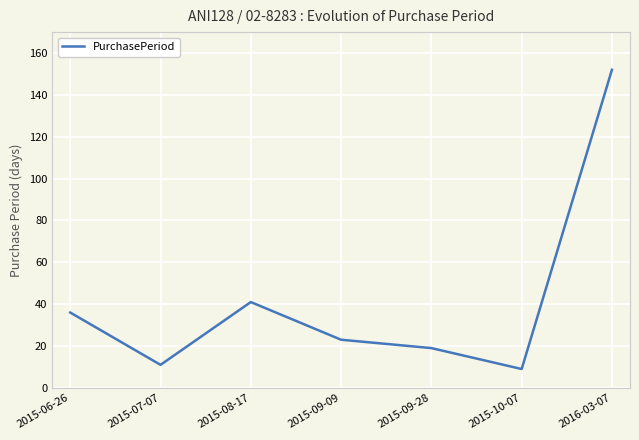

True or false: there are more than 0 points higher than both neighbors.

True